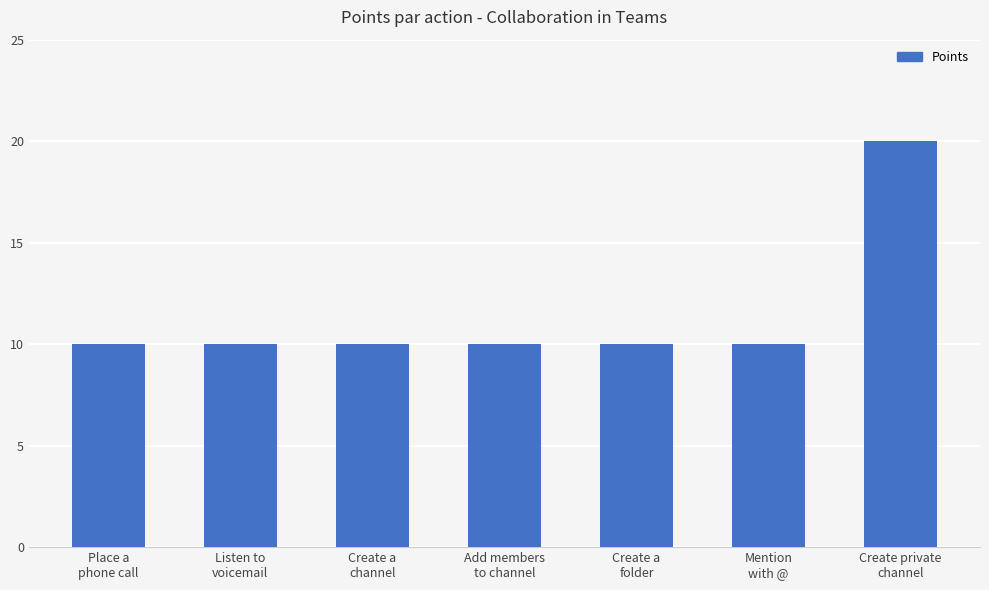

What is the value of the 6th bar from the left?

10